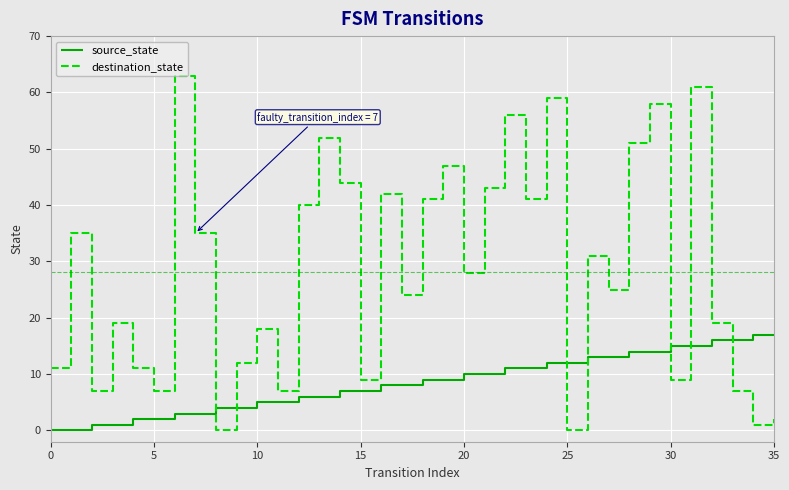

What is the difference between the second highest and minimum values in the destination_state series?

61